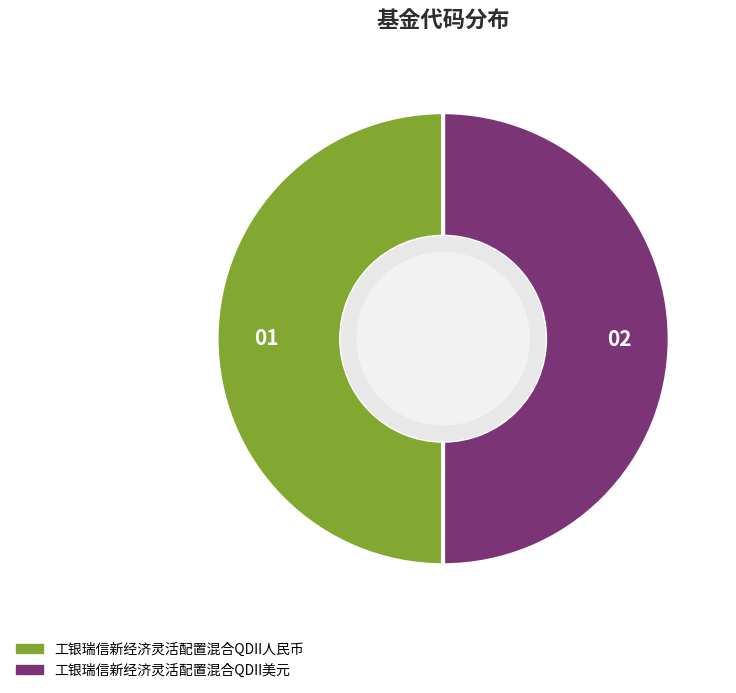

Approximately how many times larger is the value at 工银瑞信新经济灵活配置混合QDII人民币 compared to 工银瑞信新经济灵活配置混合QDII美元?

1.0